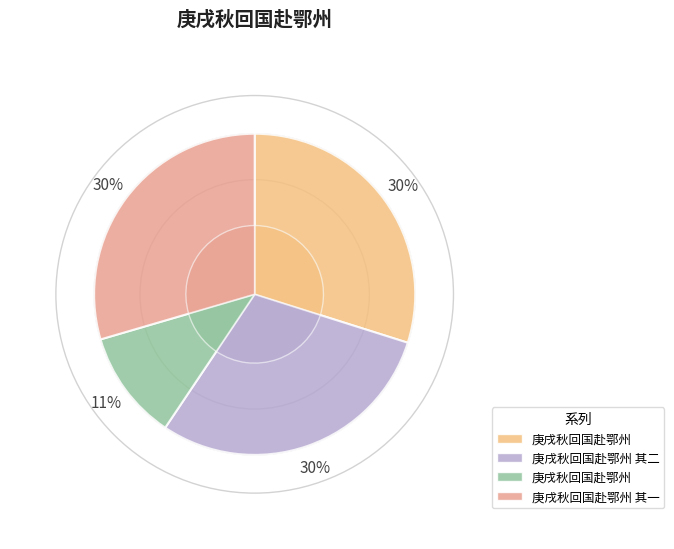

How many slices are in this pie chart?

4